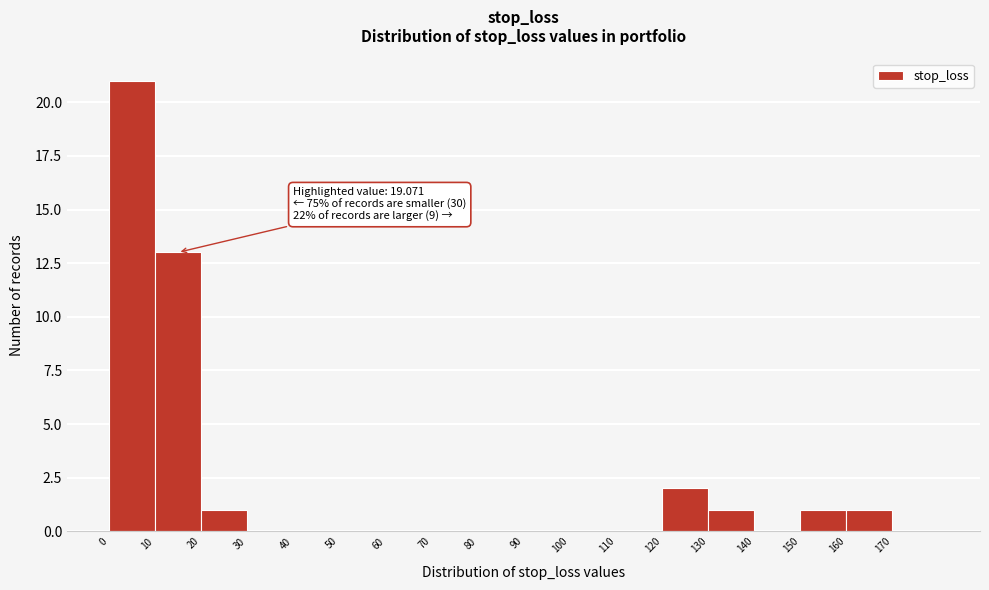

Over which range of the x-axis is the bar tallest?

0 to 10